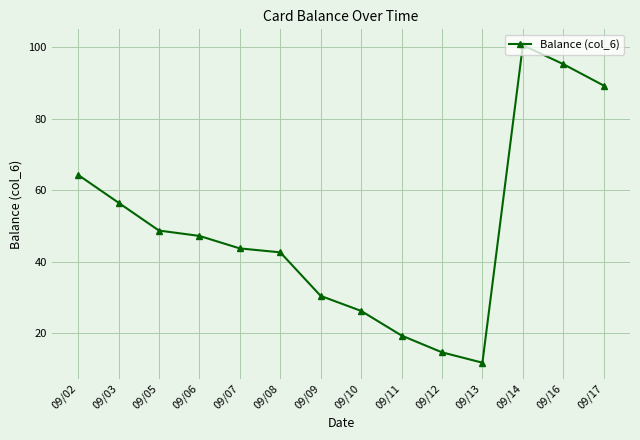

List the labels in order of value, smallest first.

09/13, 09/12, 09/11, 09/10, 09/09, 09/08, 09/07, 09/06, 09/05, 09/03, 09/02, 09/17, 09/16, 09/14